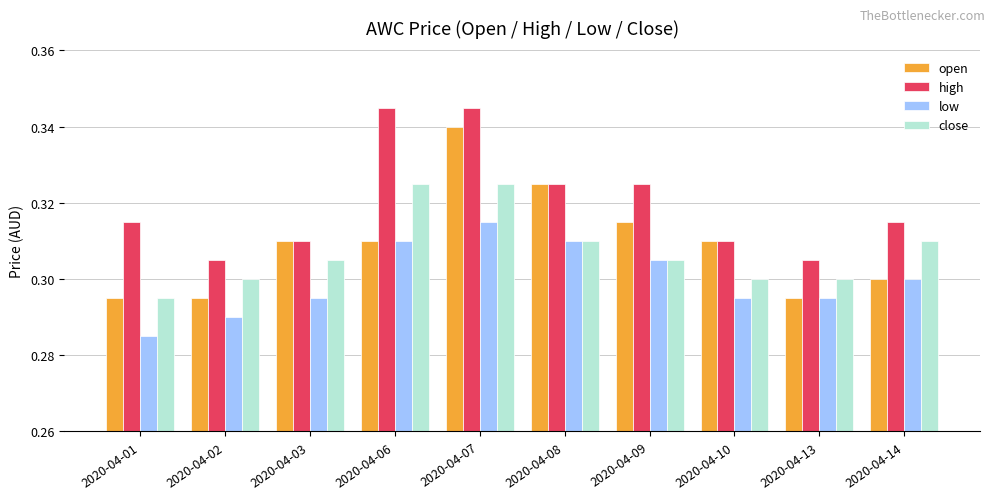

How many low values are between 0 and 1?

10